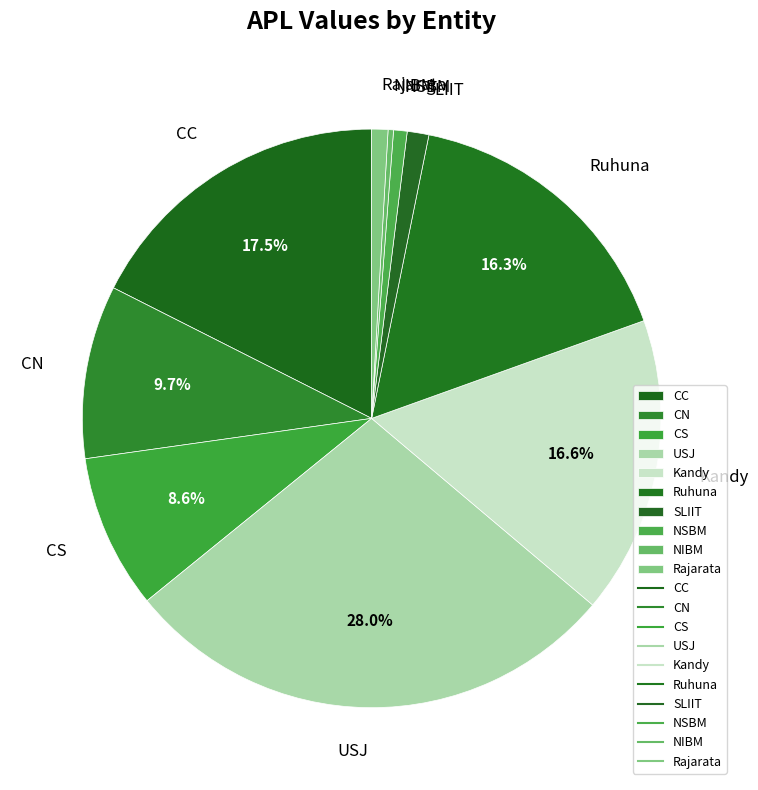

Is the sum of NIBM and NSBM greater than half?

No